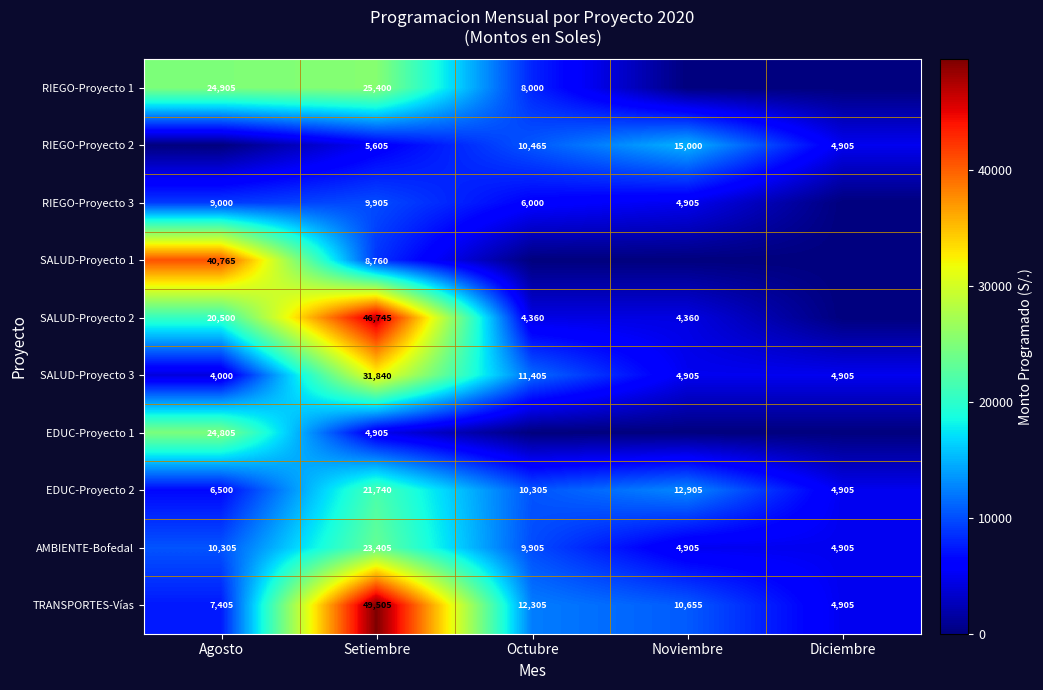

At which category is the sum across all series the highest?

Setiembre